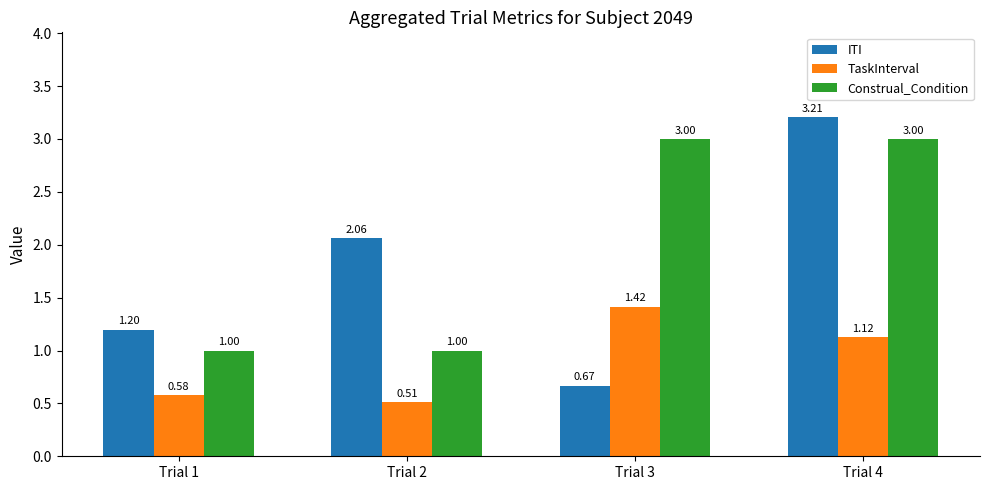

At how many categories does at least one series exceed 1?

4